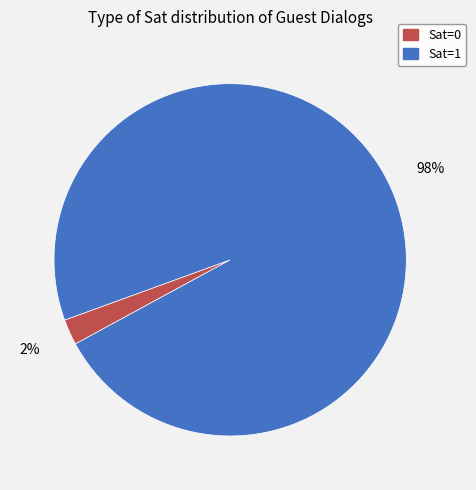

Rank the categories by value from lowest to highest.

Sat=0, Sat=1